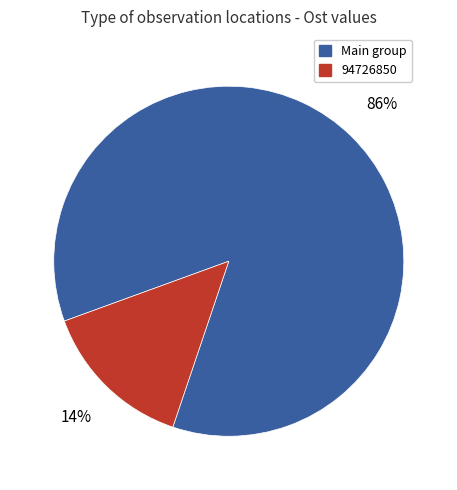

To the nearest percent, what is the average slice percentage?

50%